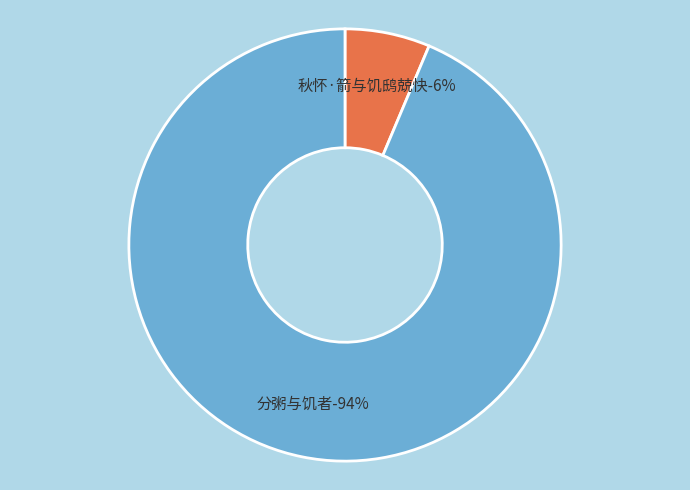

The 分粥与饥者 slice represents 94% of the pie. True or false?

True